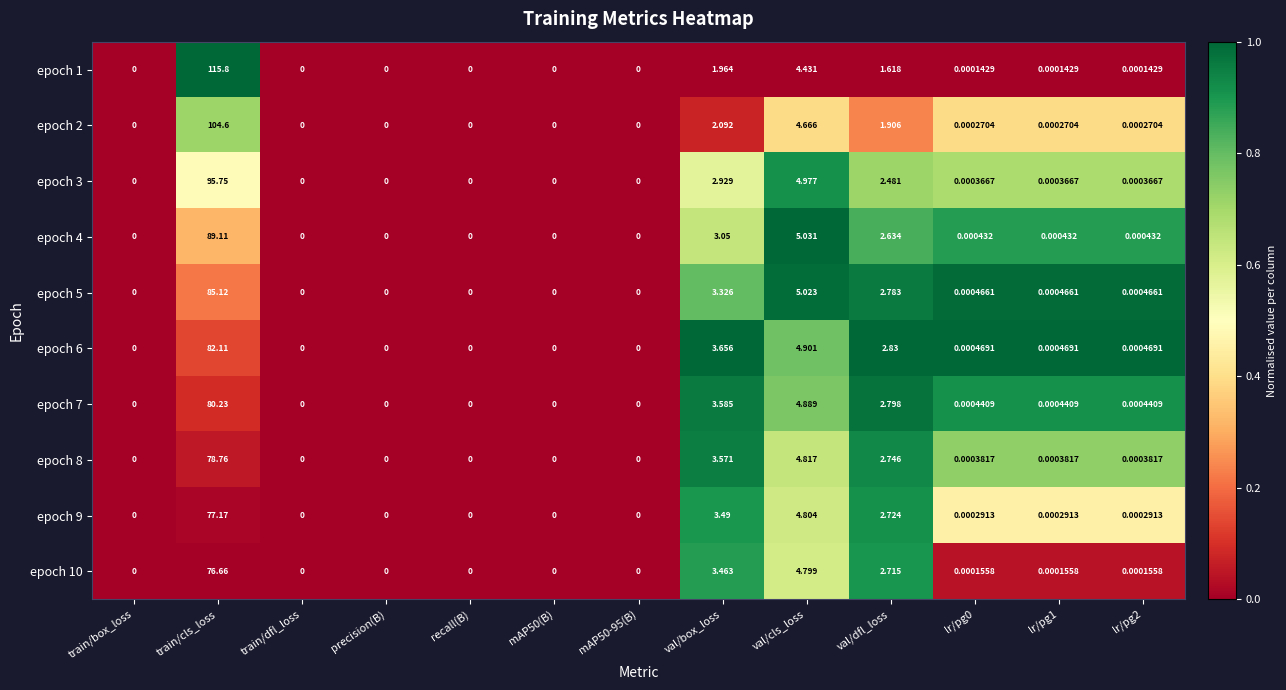

Which series has the largest range (max minus min)?

epoch 1